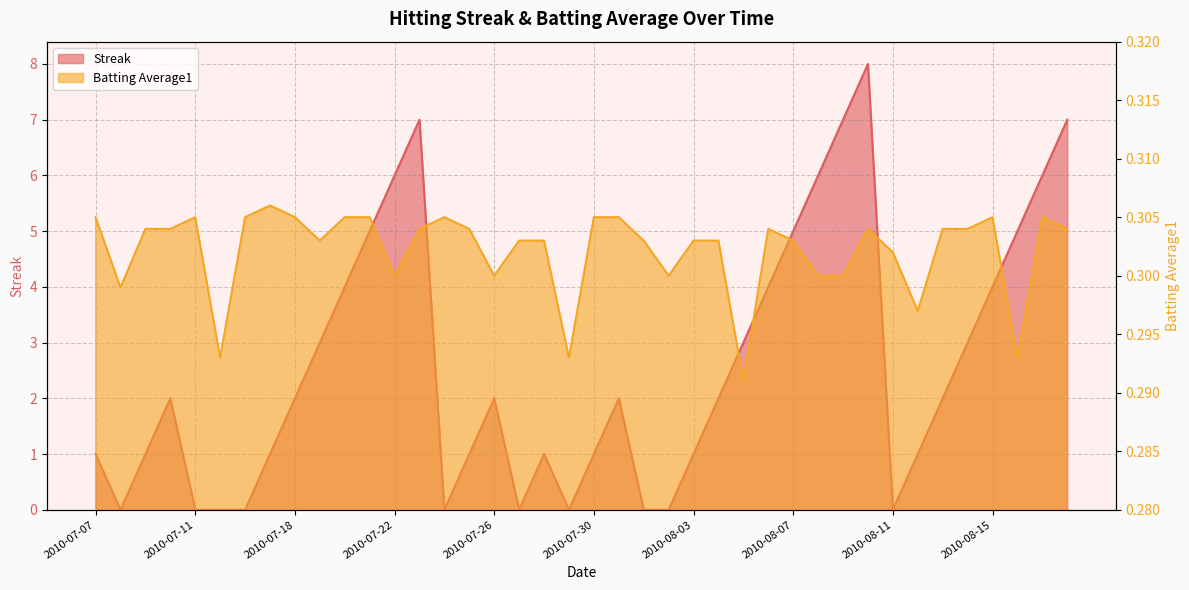

Reading right to left, extract all data points from this chart.

Streak: 7.0	6.0	5.0	4.0	3.0	2.0	1.0	0.0	8.0	7.0	6.0	5.0	4.0	3.0	2.0	1.0	0.0	0.0	2.0	1.0	0.0	1.0	0.0	2.0	1.0	0.0	7.0	6.0	5.0	4.0	3.0	2.0	1.0	0.0	0.0	0.0	2.0	1.0	0.0	1.0
Batting Average1: 0.3	0.3	0.3	0.3	0.3	0.3	0.3	0.3	0.3	0.3	0.3	0.3	0.3	0.3	0.3	0.3	0.3	0.3	0.3	0.3	0.3	0.3	0.3	0.3	0.3	0.3	0.3	0.3	0.3	0.3	0.3	0.3	0.3	0.3	0.3	0.3	0.3	0.3	0.3	0.3